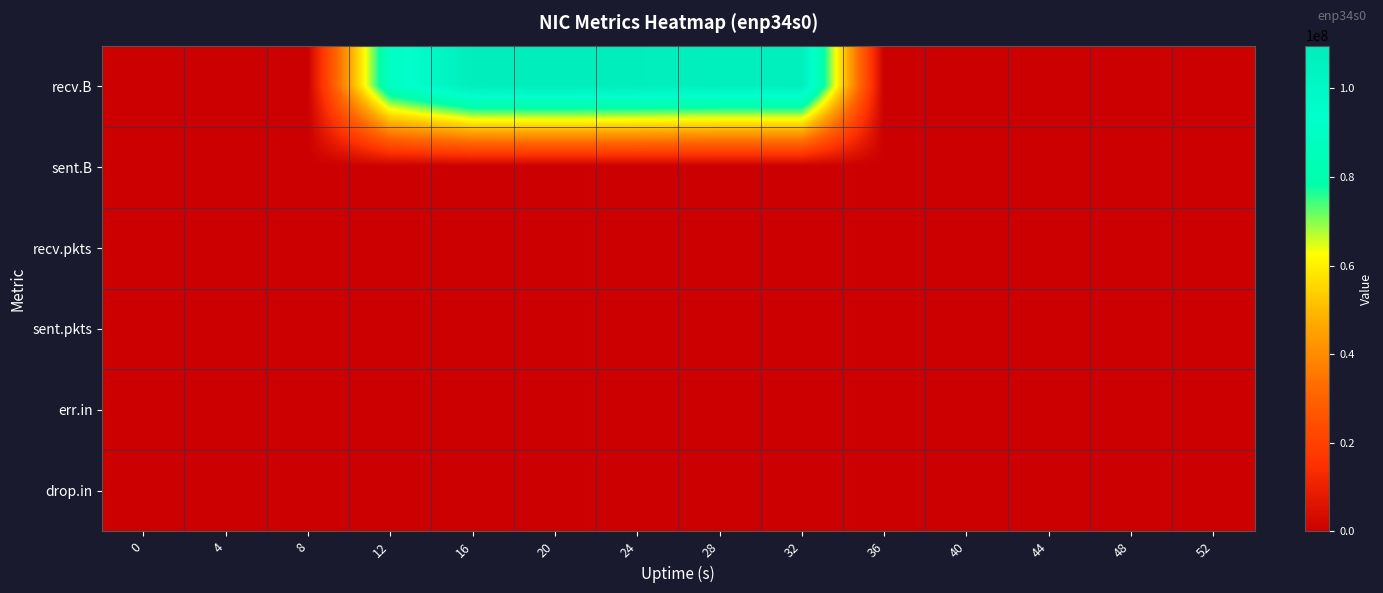

Reading left to right, extract all data points from this chart.

recv.B: 0=0	4=0	8=0	12=89172016	16=108840598	20=109677331	24=108755124	28=107464283	32=107514204	36=0	40=0	44=0	48=0	52=0
sent.B: 0=0	4=0	8=0	12=0	16=0	20=0	24=0	28=0	32=0	36=0	40=0	44=0	48=0	52=0
recv.pkts: 0=0	4=0	8=0	12=81931	16=96324	20=97909	24=99492	28=97087	32=96065	36=0	40=0	44=0	48=0	52=0
sent.pkts: 0=0	4=0	8=0	12=0	16=0	20=0	24=0	28=0	32=0	36=0	40=0	44=0	48=0	52=0
err.in: 0=0	4=0	8=0	12=0	16=0	20=0	24=0	28=0	32=0	36=0	40=0	44=0	48=0	52=0
drop.in: 0=0	4=0	8=0	12=0	16=0	20=0	24=0	28=0	32=0	36=0	40=0	44=0	48=0	52=0